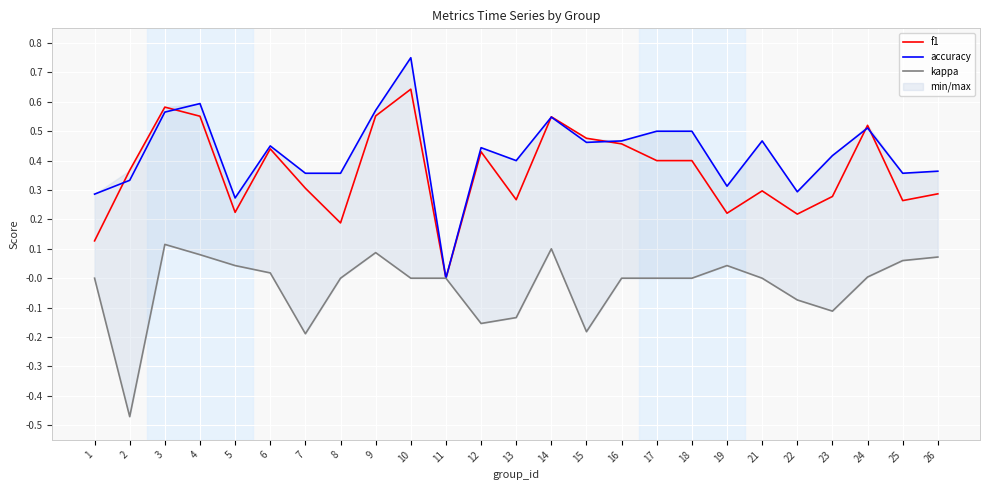

True or false: kappa and f1 cross at least once.

False